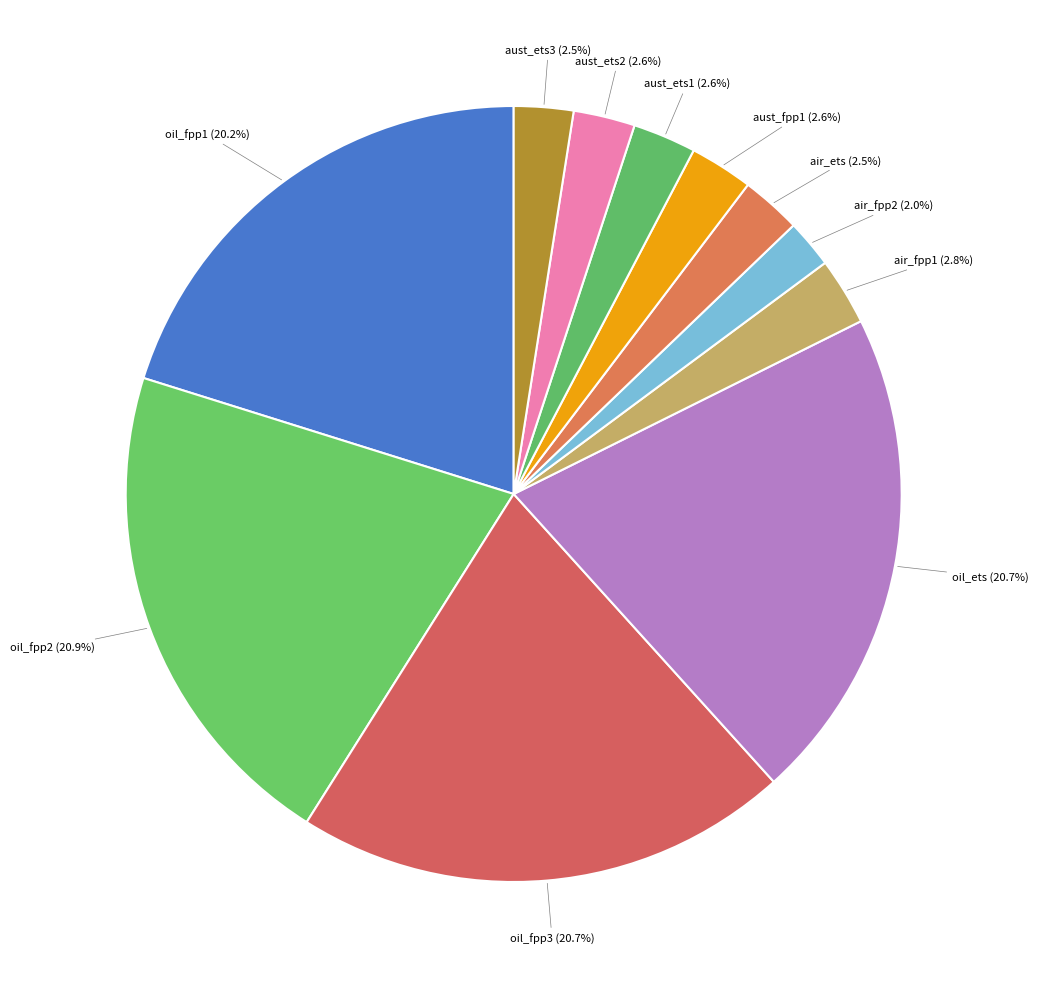

True or false: oil_ets accounts for 21% of the total.

True